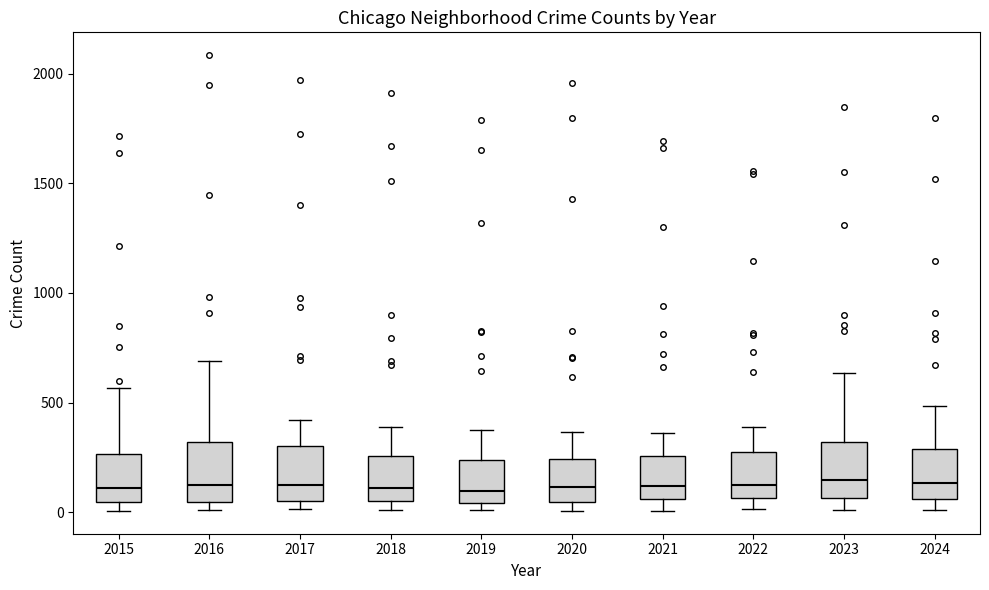

Reading left to right, read every box against the y-axis: the position of its median line, the range the box covers, and the ends of its whiskers. The values are not printed on the chart, so give them approximately, as read against the axis.

2015: median 100, box 50 to 250, whiskers 0 to 550
2016: median 150, box 50 to 300, whiskers 0 to 700
2017: median 100, box 50 to 300, whiskers 0 to 400
2018: median 100, box 50 to 250, whiskers 0 to 400
2019: median 100, box 50 to 250, whiskers 0 to 400
2020: median 100, box 50 to 250, whiskers 0 to 350
2021: median 100, box 50 to 250, whiskers 0 to 350
2022: median 100, box 50 to 250, whiskers 0 to 400
2023: median 150, box 50 to 300, whiskers 0 to 650
2024: median 150, box 50 to 300, whiskers 0 to 500